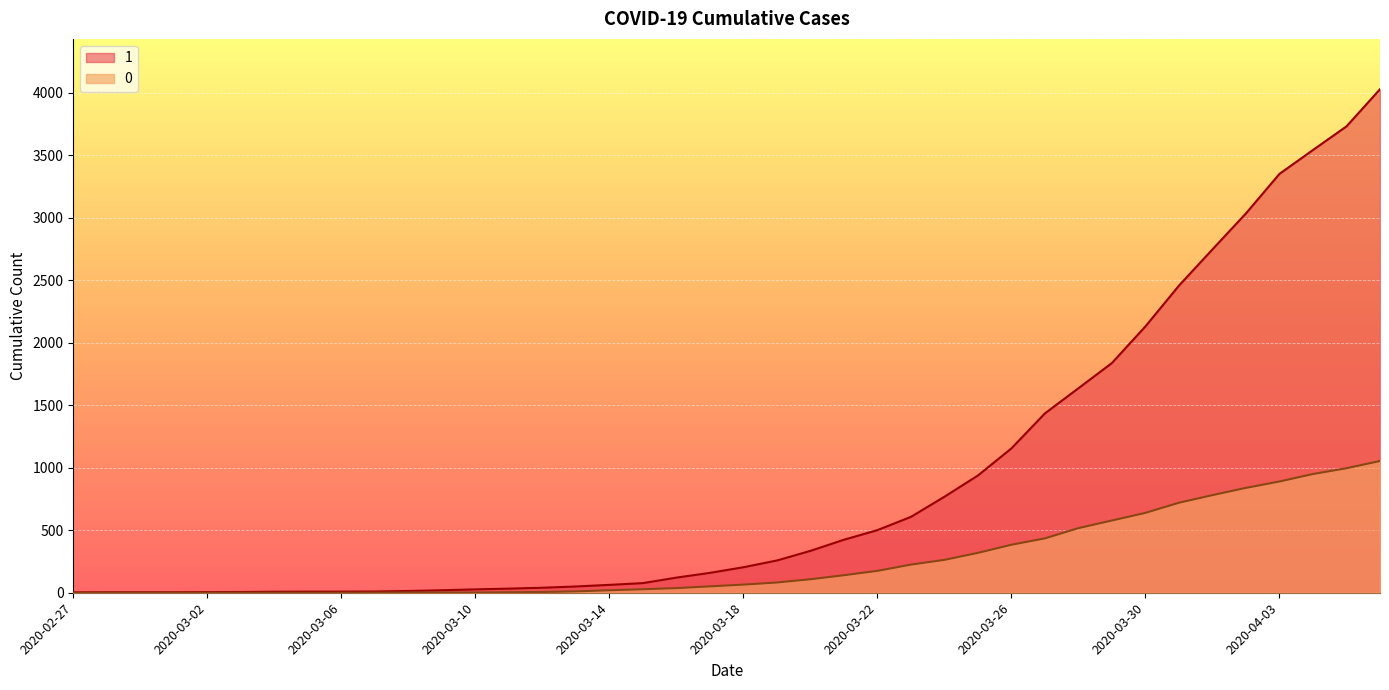

What is the label of the 22nd point from the right?

2020-03-16